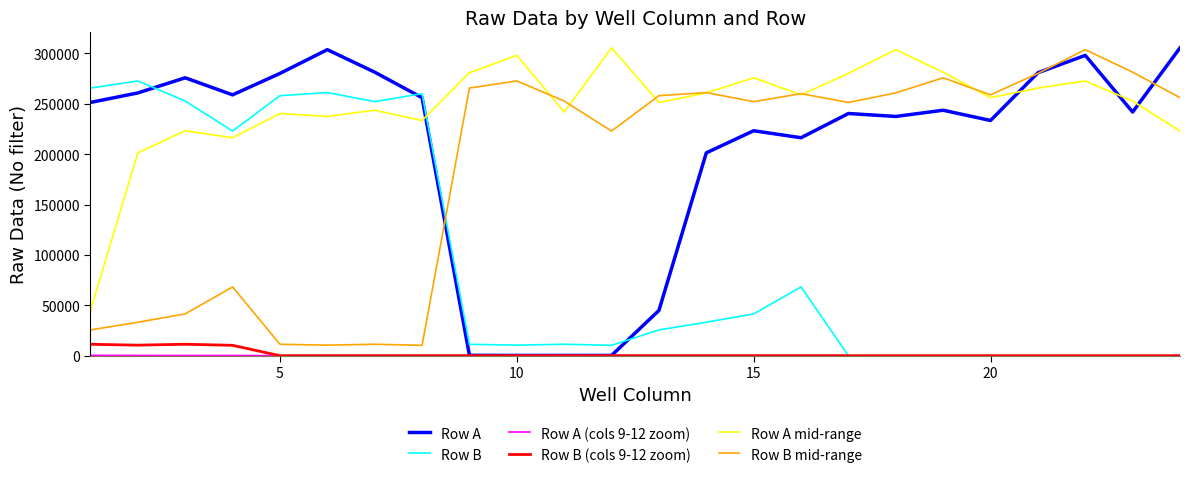

What is the highest value of the Row B series?

272635